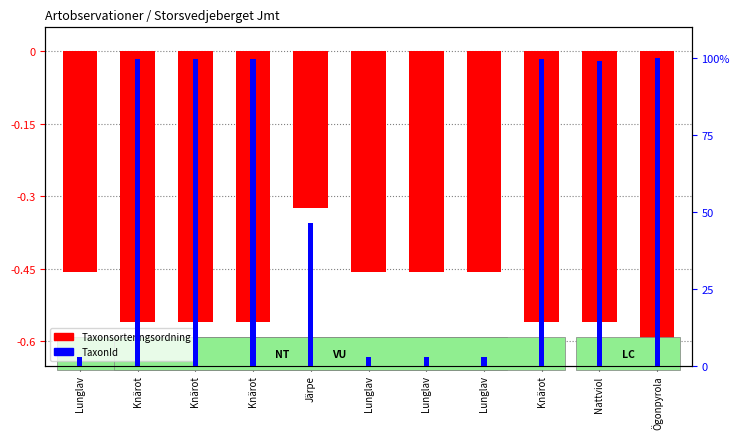

What is the difference between the second highest and minimum values in the TaxonId series?

96.7